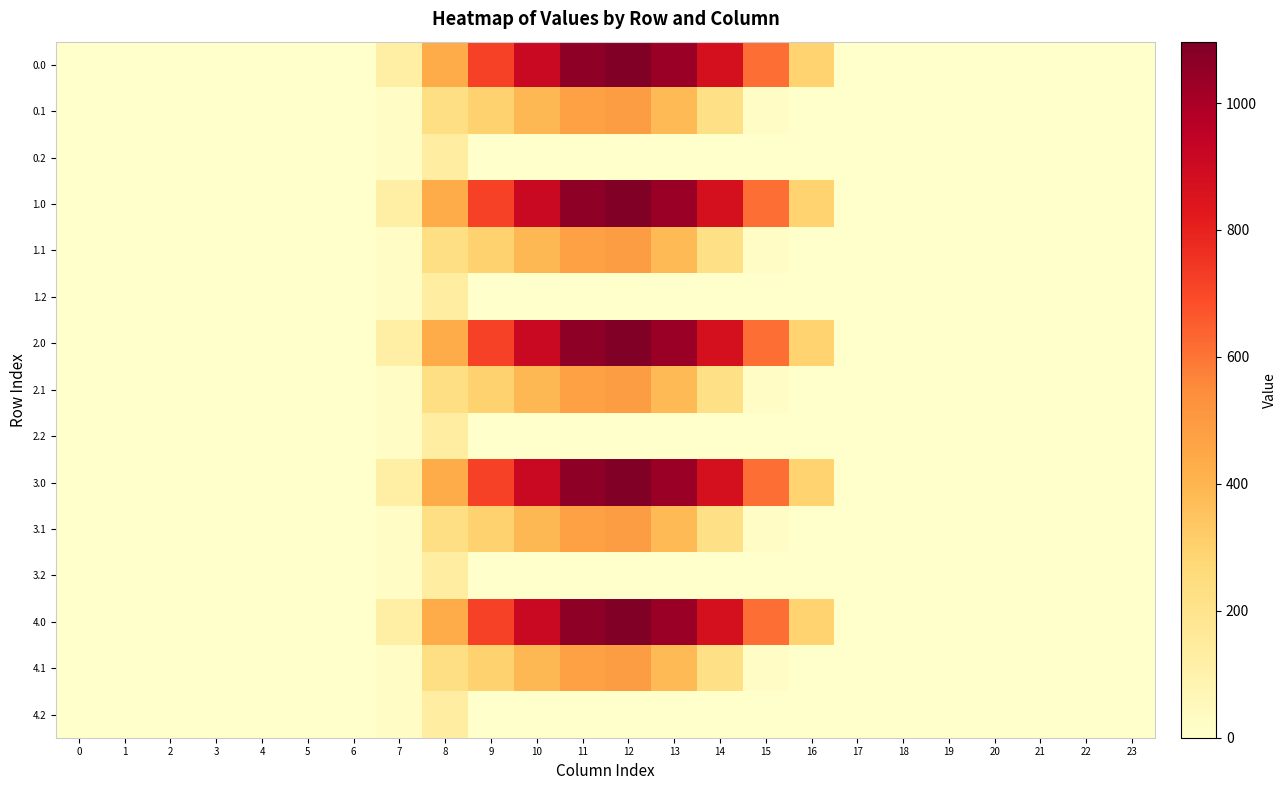

Between 16 and 15, which is larger?

15